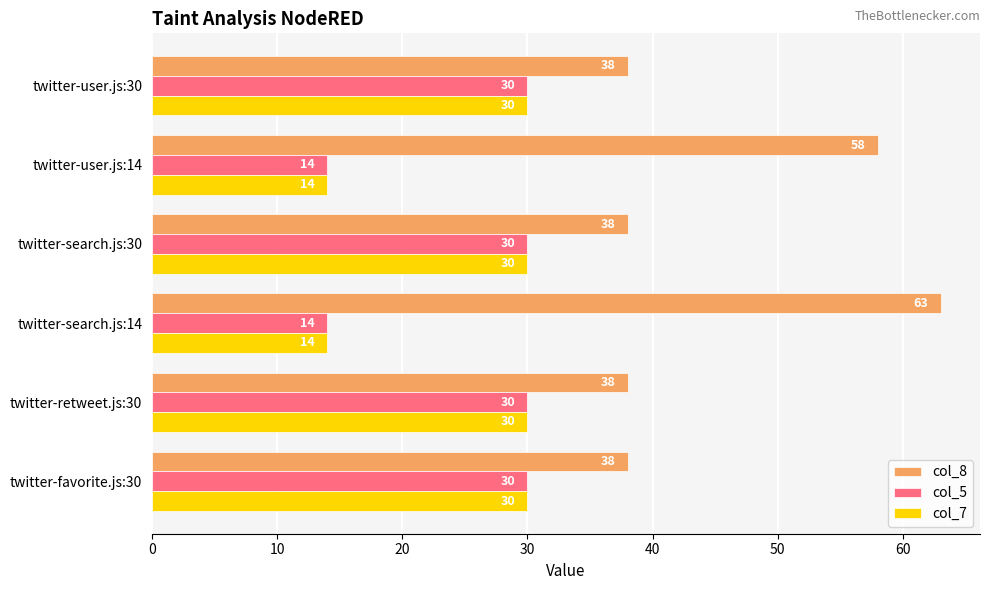

What is the difference between the second highest and minimum values in the col_5 series?

16